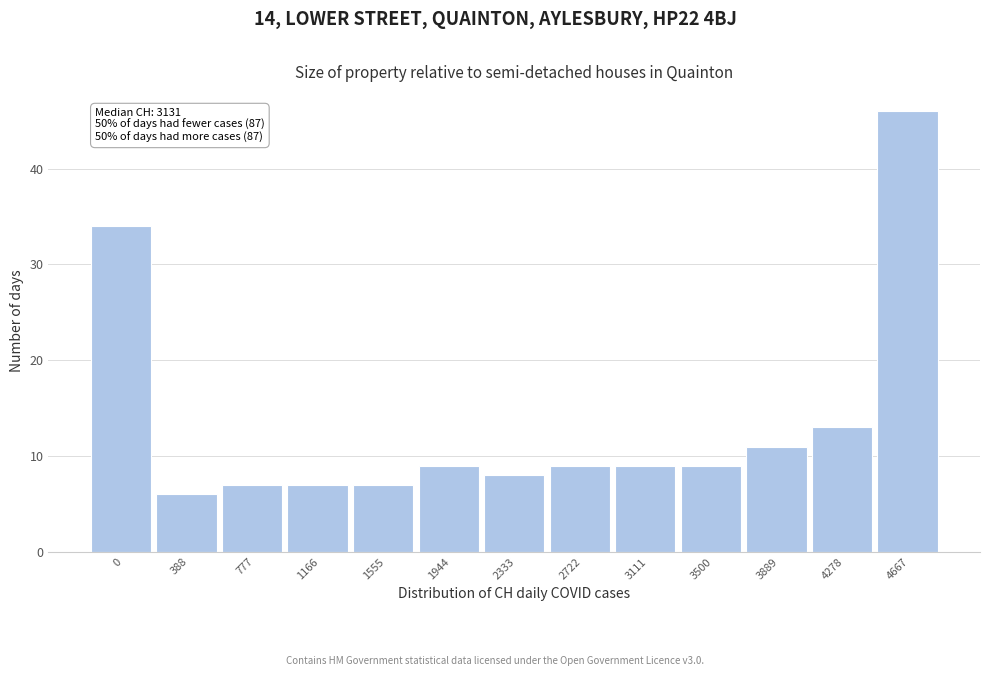

Reading left to right, transcribe all the data shown in this chart.

0=34	388=6	777=7	1166=7	1555=7	1944=9	2333=8	2722=9	3111=9	3500=9	3889=11	4278=13	4667=46